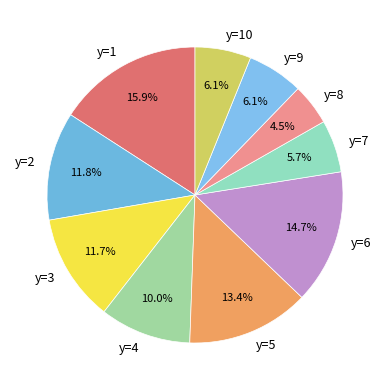

Approximately how many times larger is the value at y=4 compared to y=10?

1.6